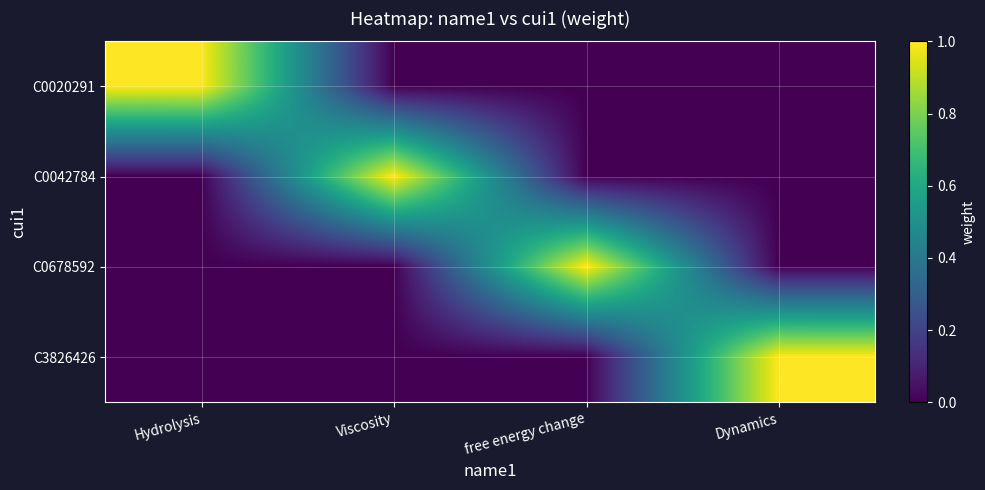

At how many categories does at least one series exceed 0?

4